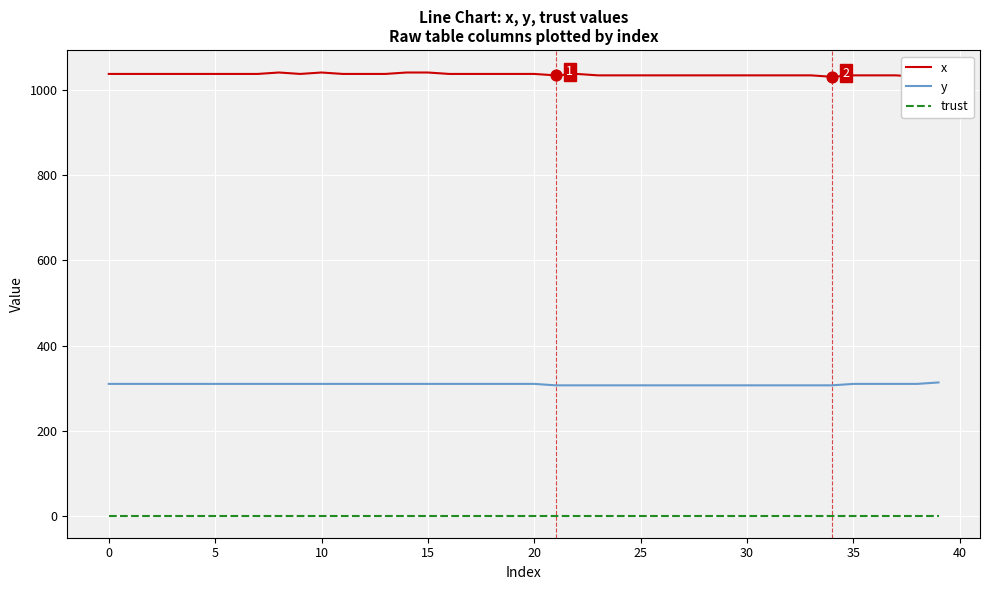

The y series shows 310.5 at 35. True or false?

True